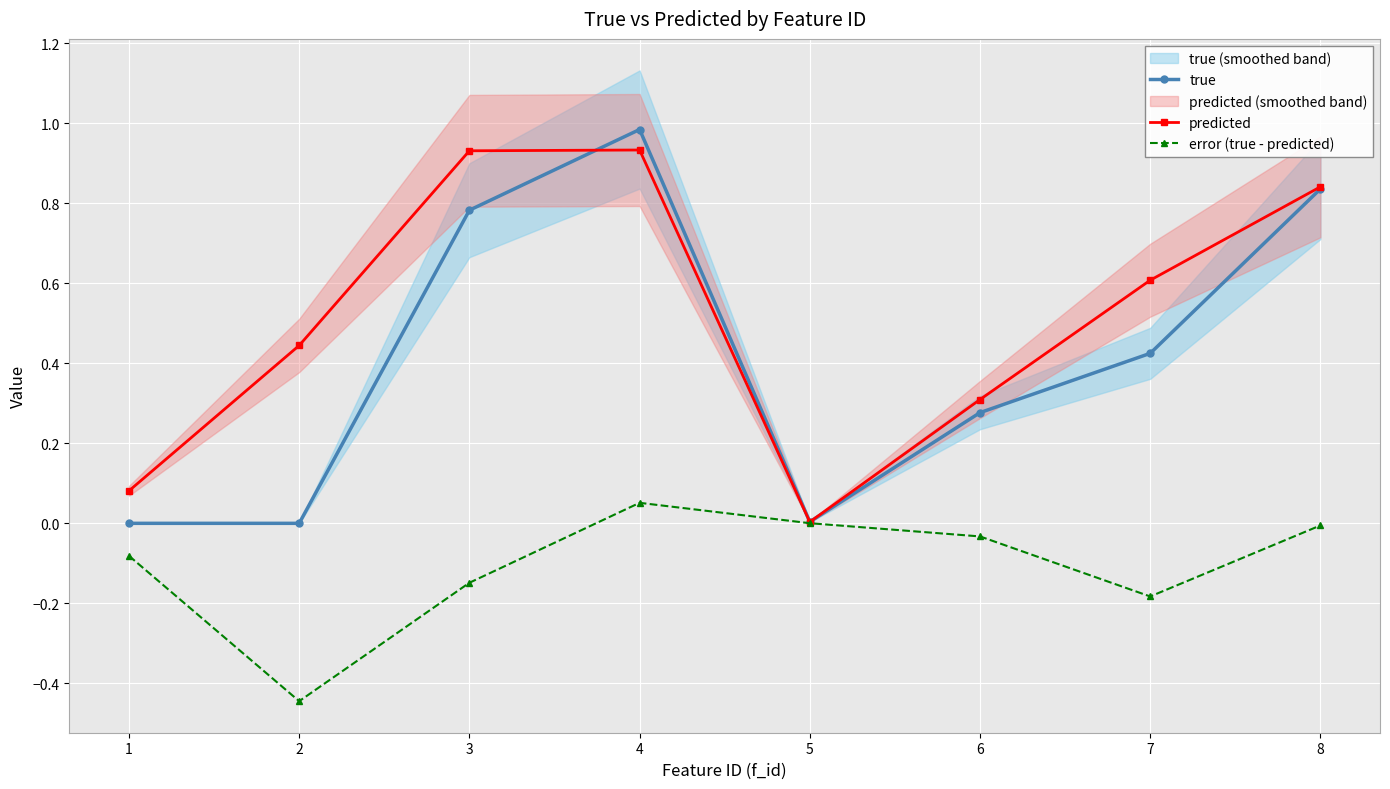

What is the maximum value shown in the chart?

1.0